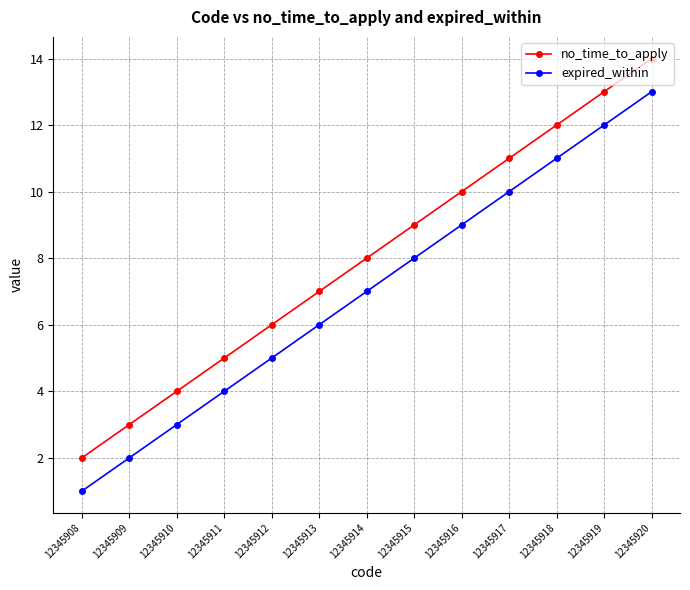

What is the difference between the highest and lowest values at 12345909?

1